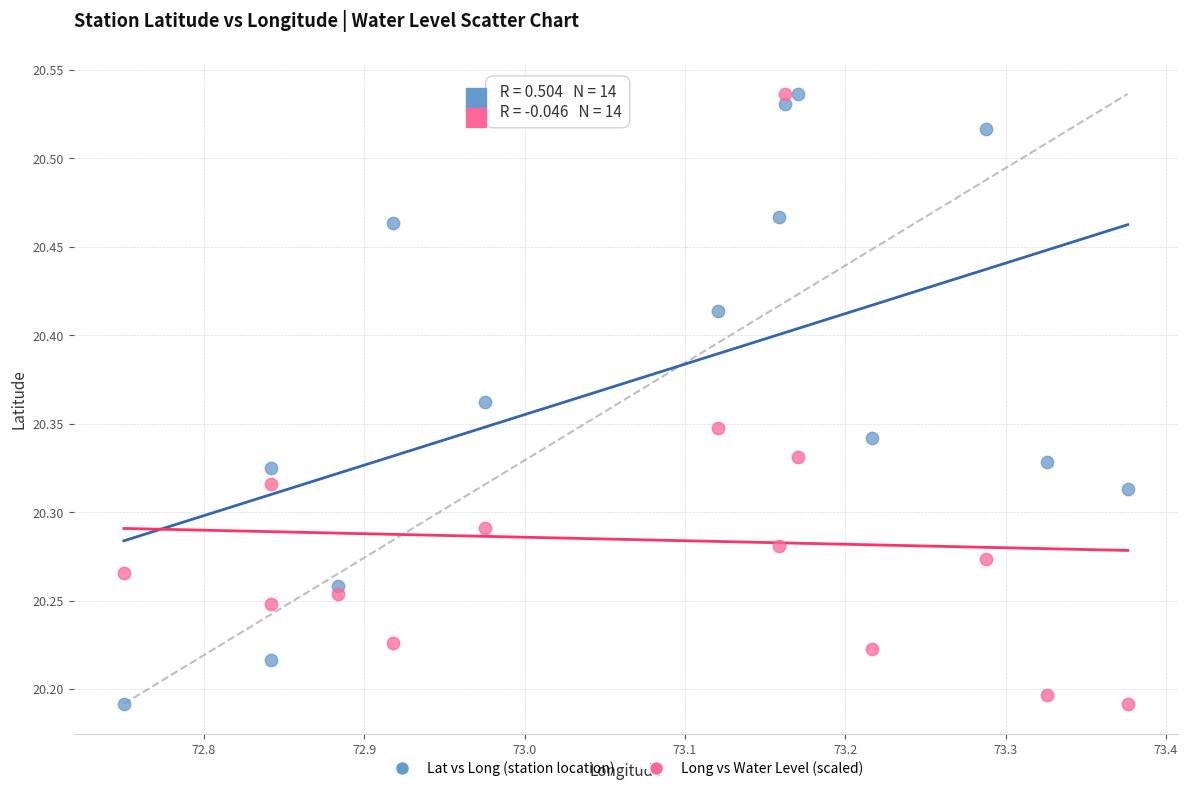

What is the X range (max minus min) for the scatter plot?

0.6